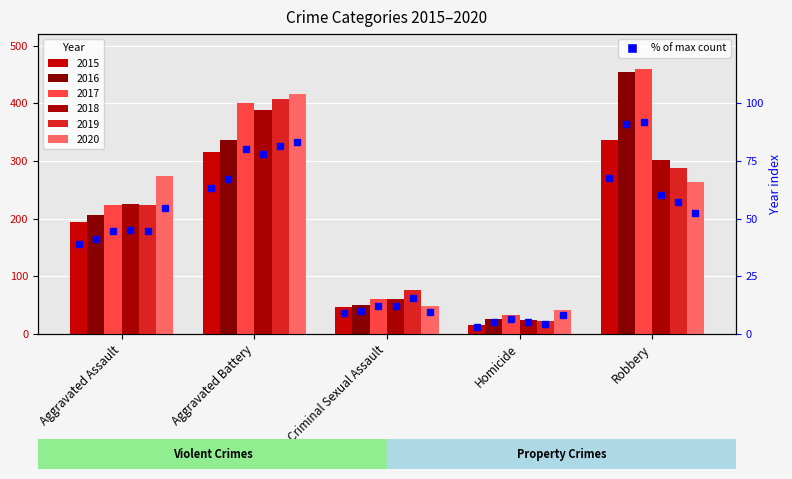

Rank the categories by 2015 value from highest to lowest.

Robbery, Aggravated Battery, Aggravated Assault, Criminal Sexual Assault, Homicide